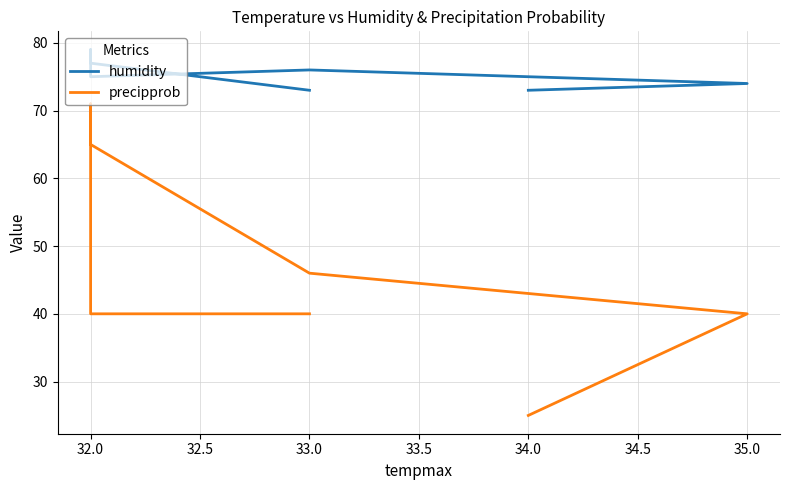

How many lines are shown in the chart?

2